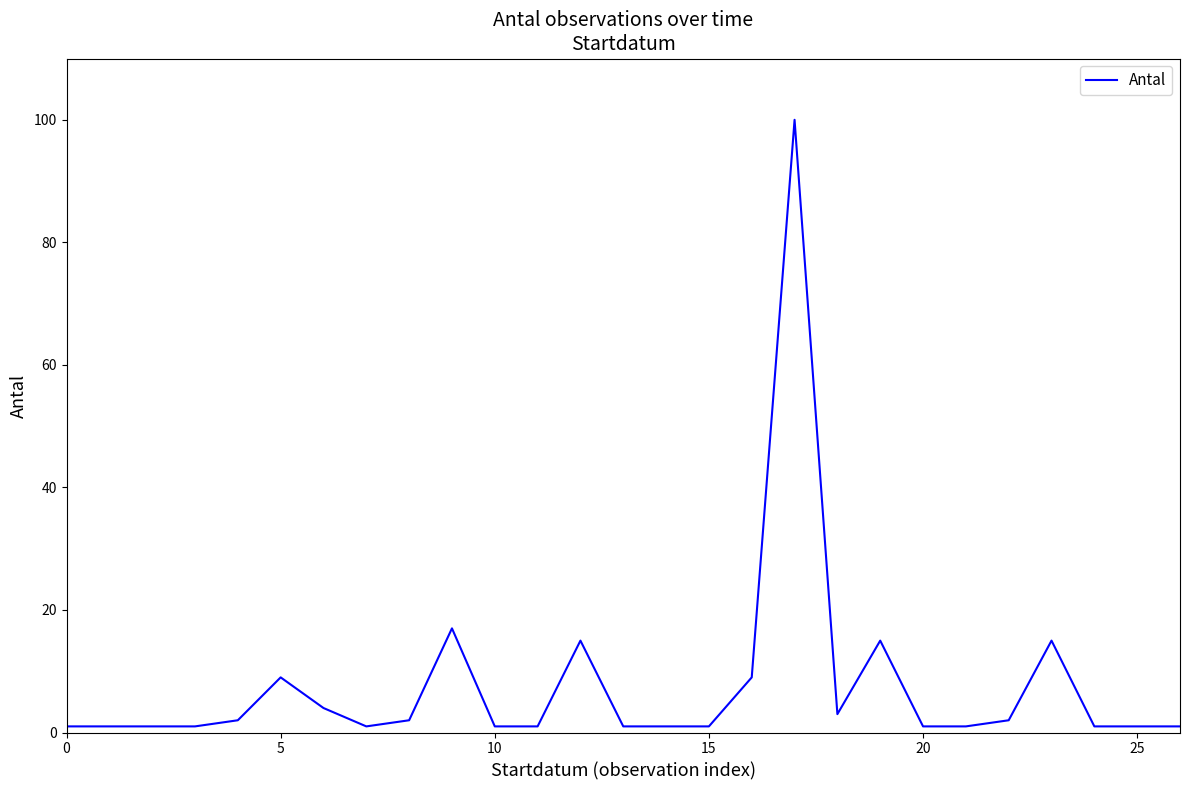

What is the difference between the maximum and minimum values?

99